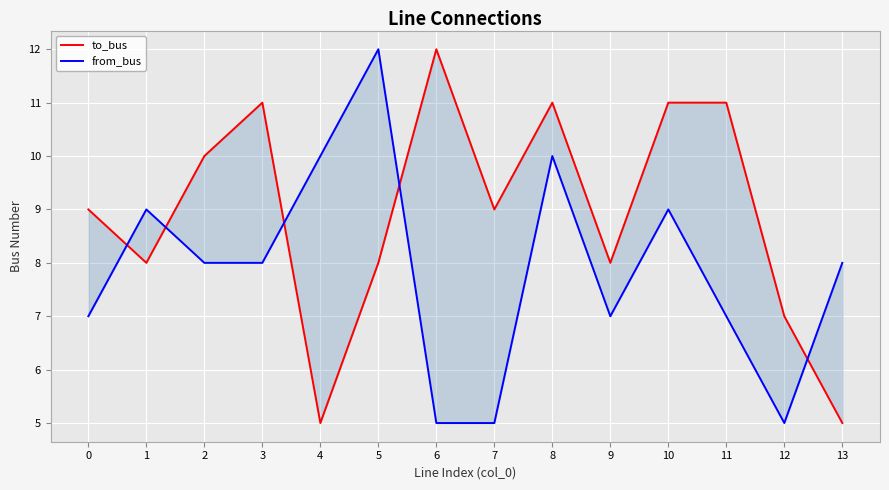

How many intersections are there between from_bus and to_bus?

5